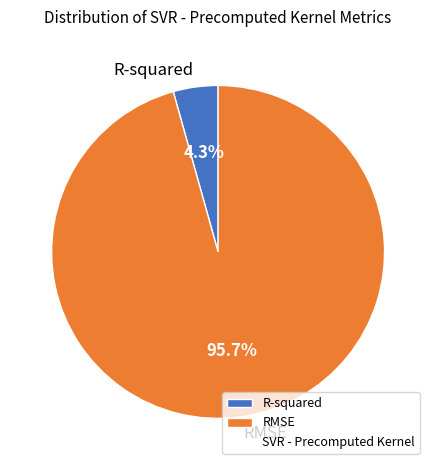

To the nearest percent, what portion does RMSE represent?

96%